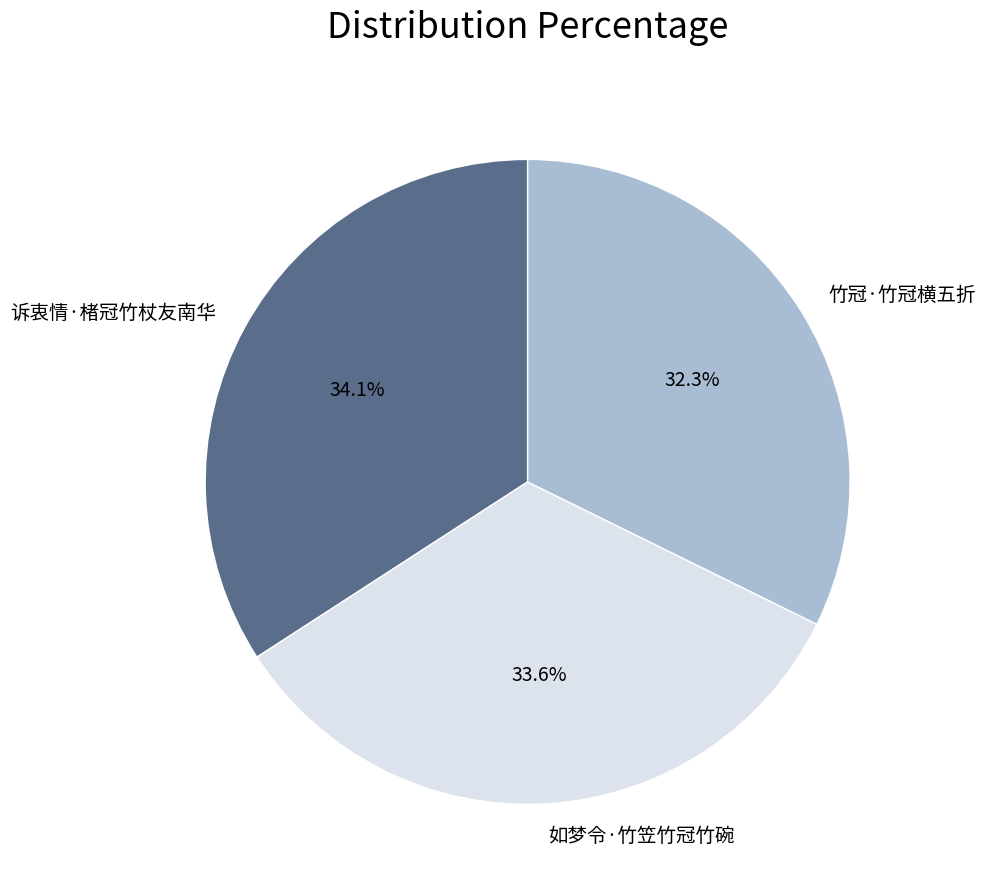

To the nearest percent, what portion does 竹冠·竹冠横五折 represent?

32%